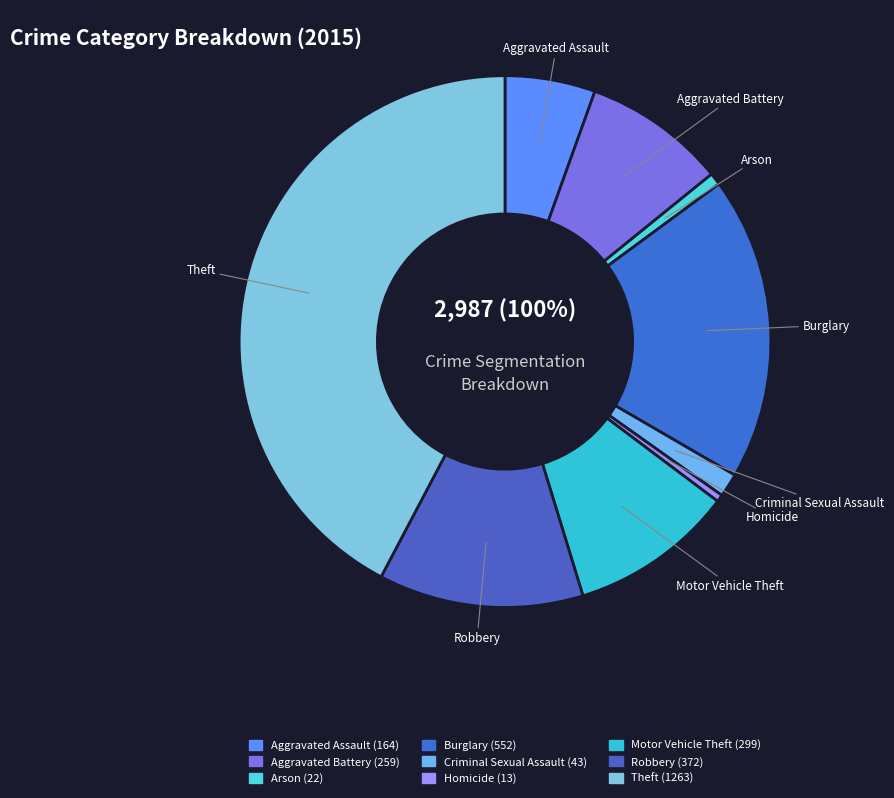

What percentage is the Criminal Sexual Assault slice, to the nearest percent?

1%